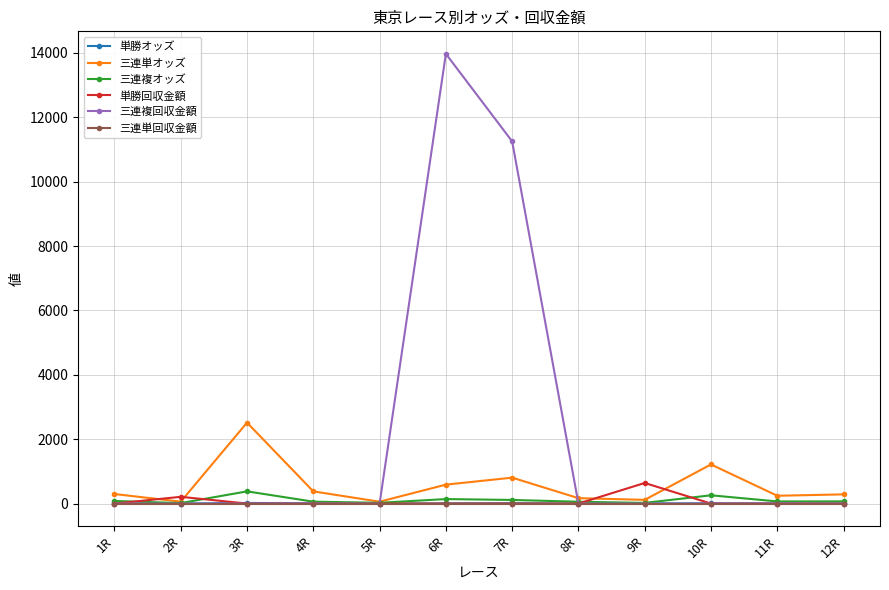

What is the difference between the 三連単オッズ values at 8R and 9R?

52.8